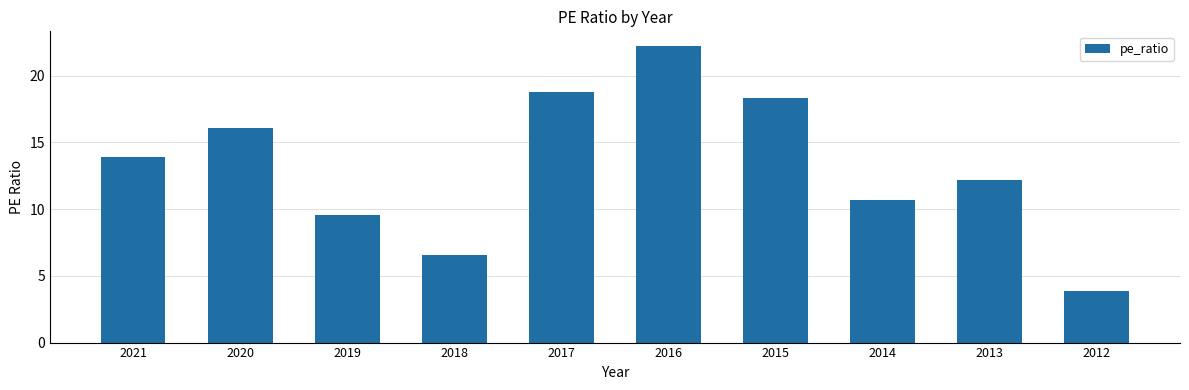

What is the smallest value displayed?

3.9